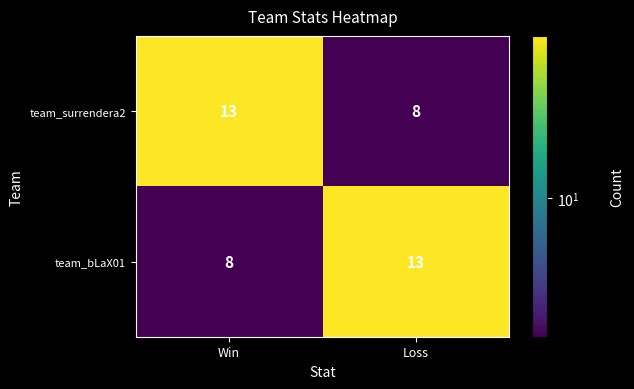

Which category has the lowest value in the team_bLaX01 series?

Win